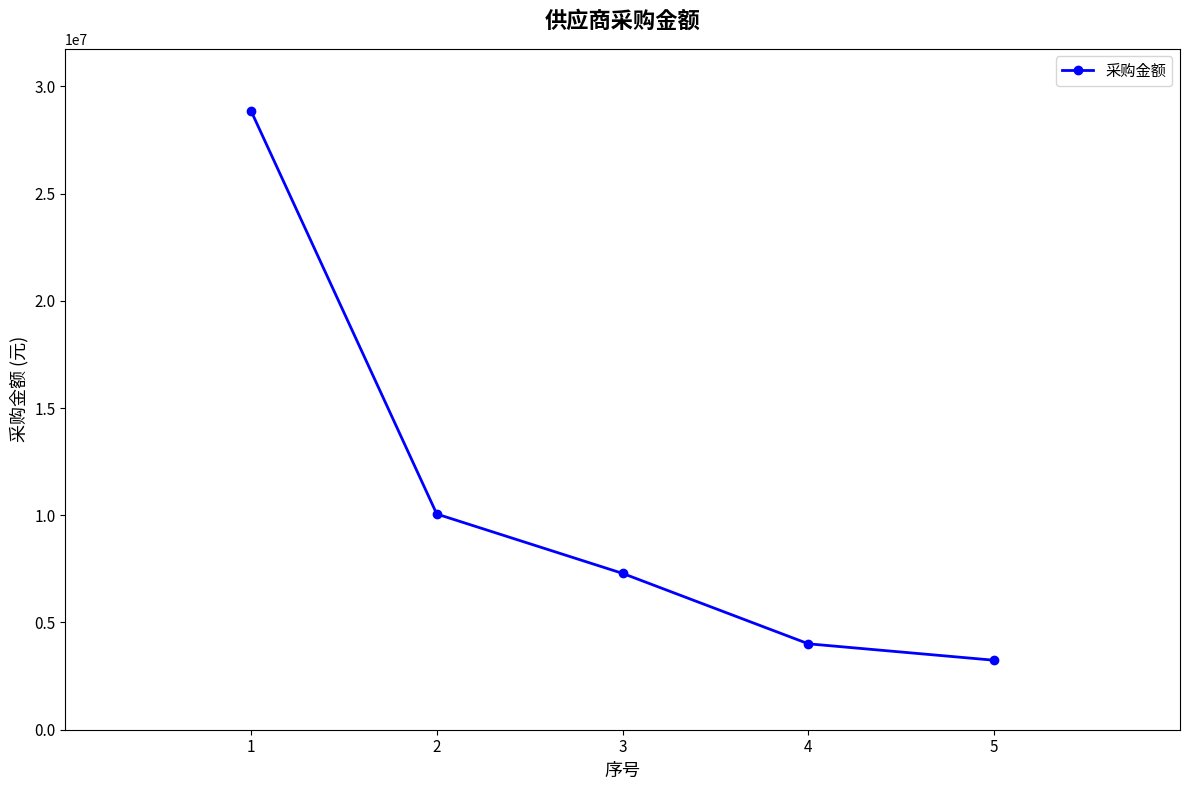

The chart shows a value of 15381786.1 at 2. True or false?

False